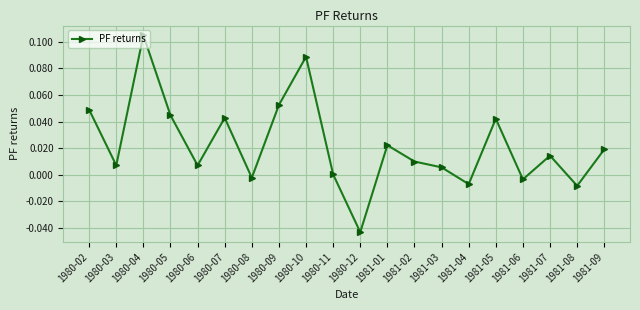

How many interior local valleys (lower than both neighbors) does the data have?

7